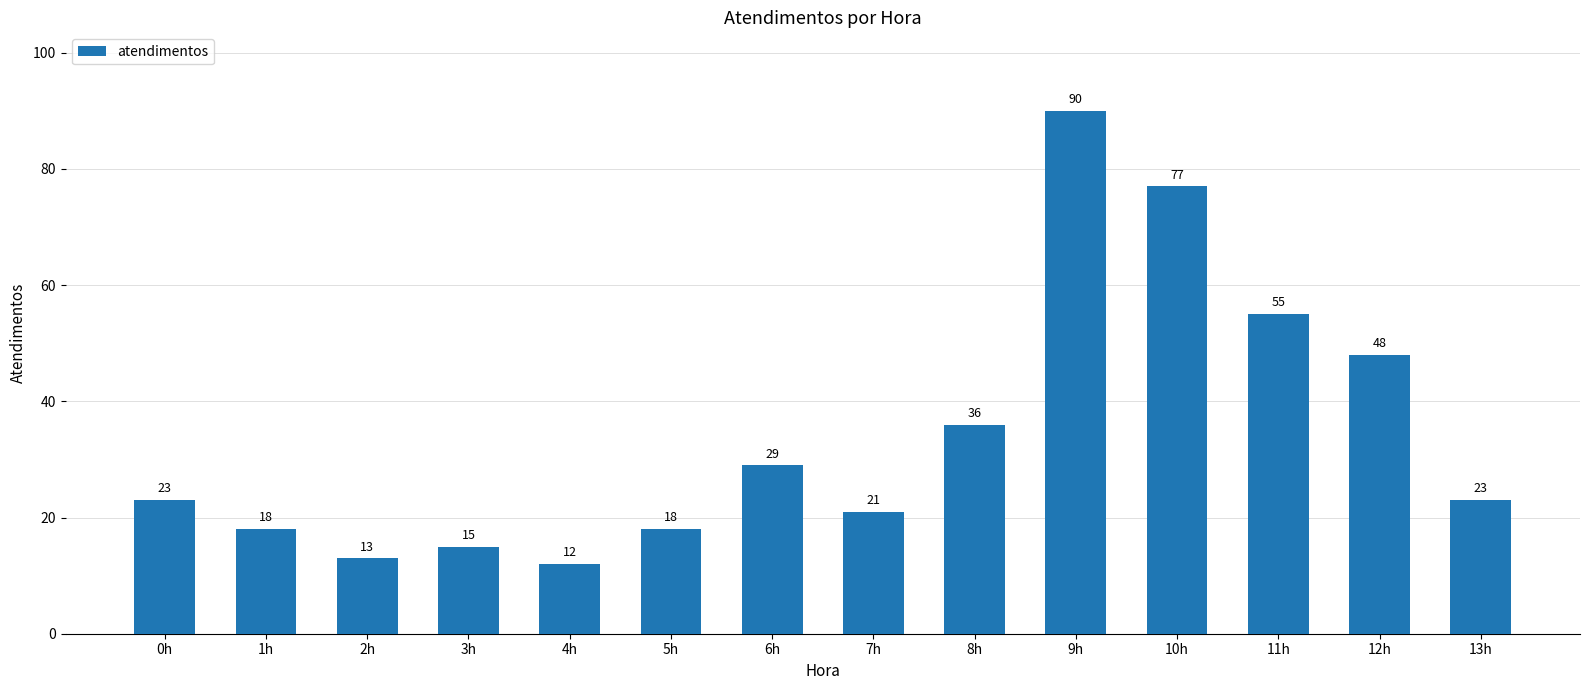

At which category does the chart reach its peak across all series?

9h